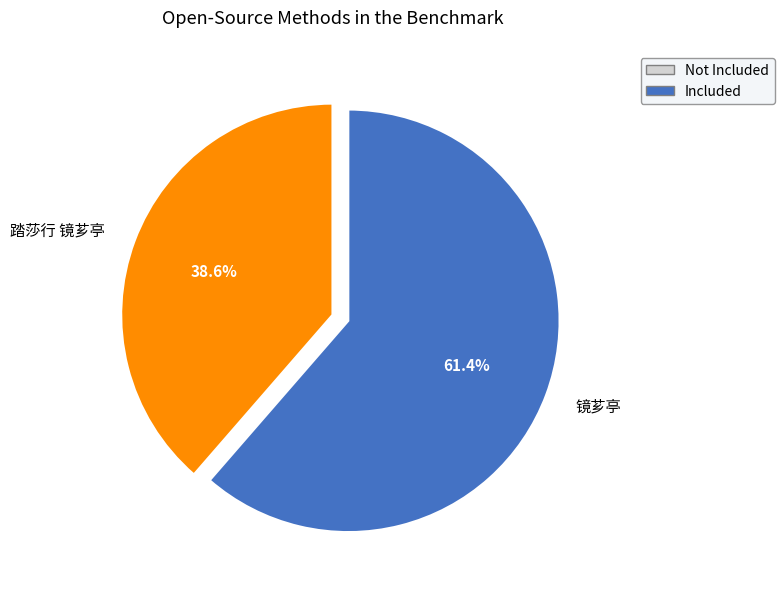

To the nearest percent, what portion does 镜芗亭 represent?

61%